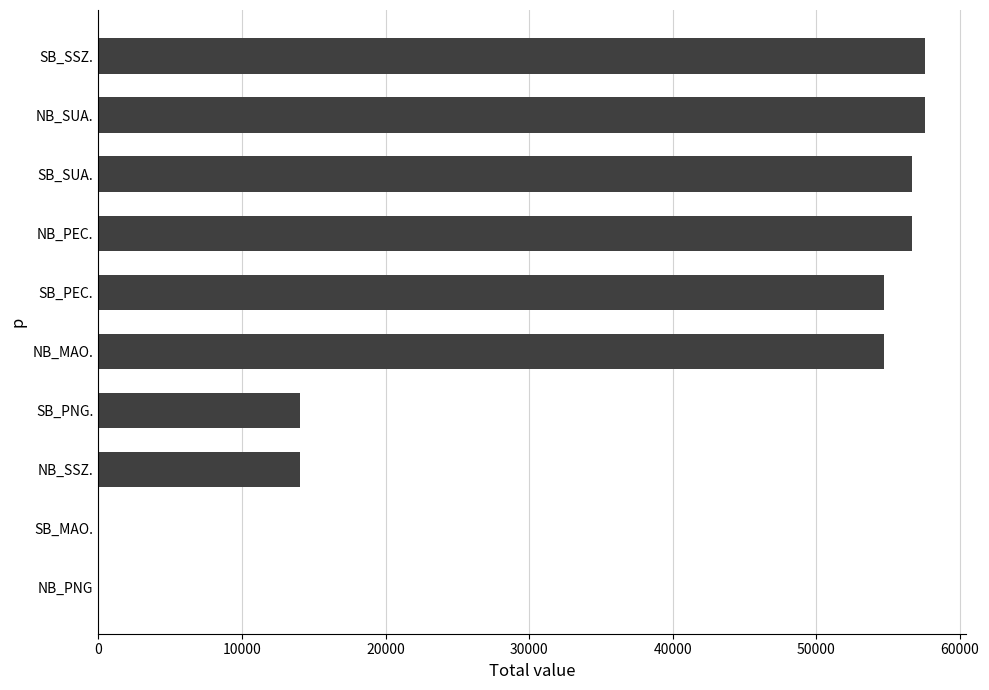

Reading top to bottom, extract all data points from this chart.

SB_SSZ.=57571	NB_SUA.=57571	SB_SUA.=56659	NB_PEC.=56659	SB_PEC.=54743	NB_MAO.=54743	SB_PNG.=14030	NB_SSZ.=14030	SB_MAO.=0	NB_PNG=0